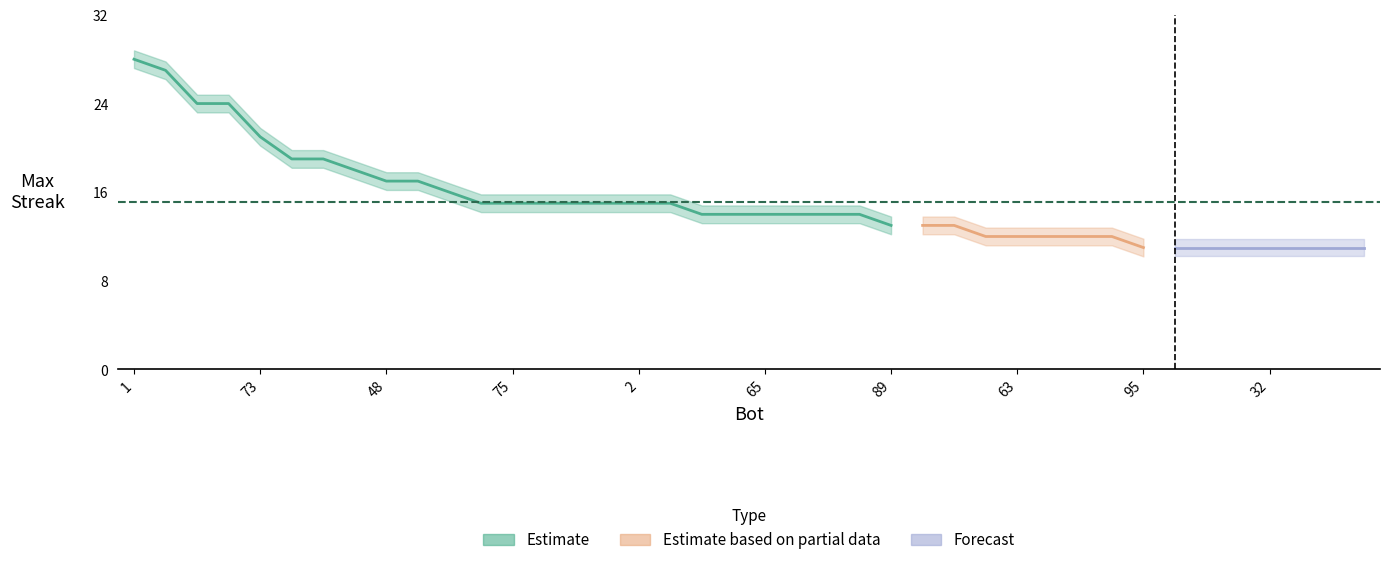

What is the sum of all values?

606